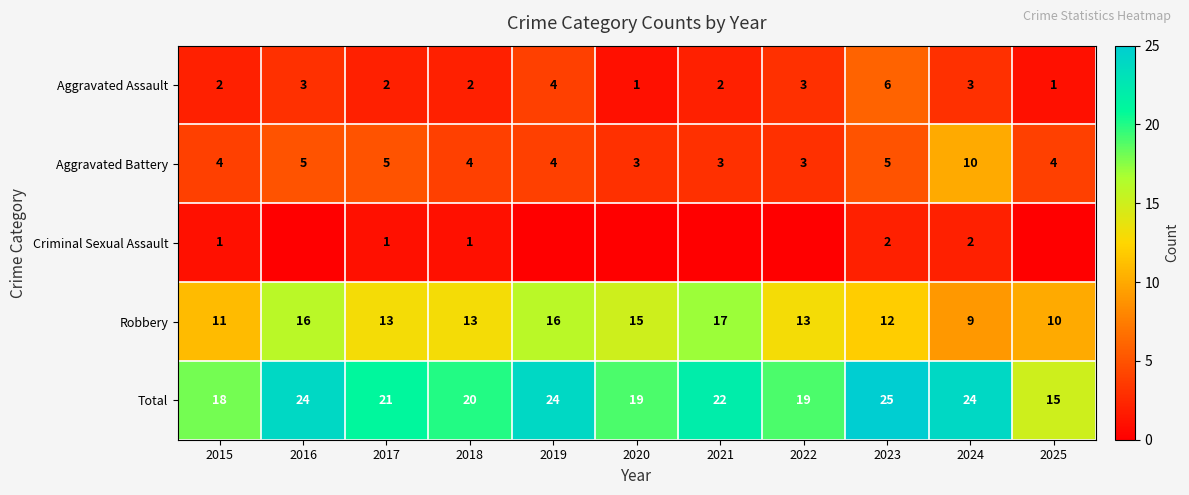

What is the sum of the Total values at 2025 and 2020?

34